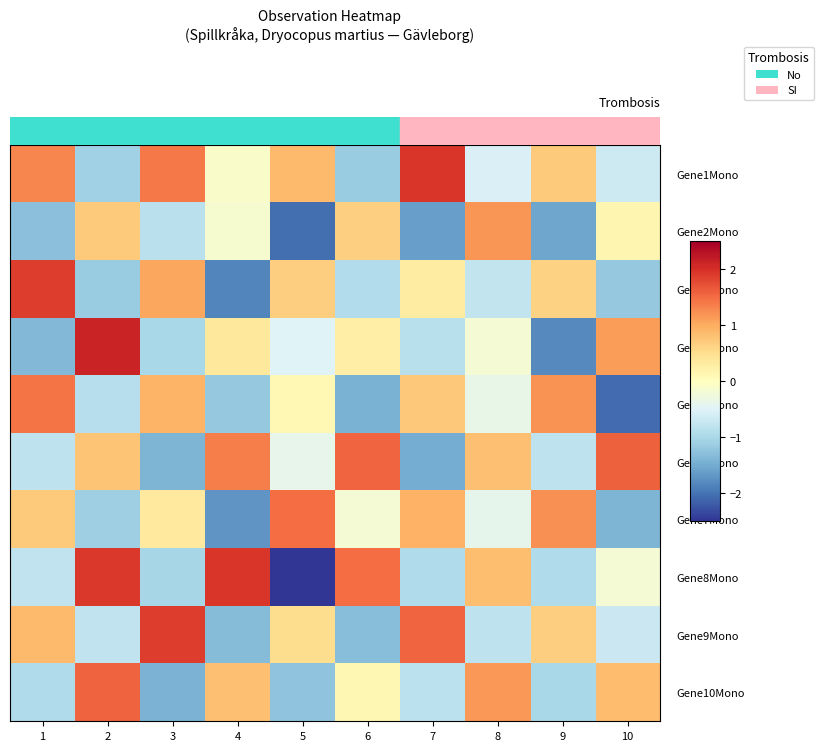

Reading right to left, extract all data points from this chart.

Gene1Mono: 10=-0.7	9=0.7	8=-0.5	7=1.9	6=-1.1	5=0.9	4=-0.1	3=1.4	2=-1.1	1=1.3
Gene2Mono: 10=0.2	9=-1.5	8=1.2	7=-1.6	6=0.7	5=-2.0	4=-0.1	3=-0.9	2=0.7	1=-1.3
Gene3Mono: 10=-1.2	9=0.6	8=-0.8	7=0.3	6=-0.9	5=0.7	4=-1.9	3=1.0	2=-1.1	1=1.9
Gene4Mono: 10=1.1	9=-1.8	8=-0.2	7=-0.9	6=0.3	5=-0.5	4=0.4	3=-1.0	2=2.1	1=-1.4
Gene5Mono: 10=-2.1	9=1.2	8=-0.4	7=0.7	6=-1.4	5=0.1	4=-1.2	3=0.9	2=-0.9	1=1.4
Gene6Mono: 10=1.6	9=-0.8	8=0.8	7=-1.5	6=1.6	5=-0.4	4=1.4	3=-1.4	2=0.8	1=-0.8
Gene7Mono: 10=-1.4	9=1.2	8=-0.4	7=1.0	6=-0.2	5=1.5	4=-1.7	3=0.3	2=-1.1	1=0.7
Gene8Mono: 10=-0.2	9=-0.9	8=0.8	7=-0.9	6=1.5	5=-2.5	4=1.9	3=-1.0	2=1.9	1=-0.8
Gene9Mono: 10=-0.7	9=0.7	8=-0.8	7=1.5	6=-1.3	5=0.5	4=-1.3	3=1.9	2=-0.8	1=0.9
Gene10Mono: 10=0.9	9=-1.0	8=1.2	7=-0.8	6=0.1	5=-1.2	4=0.8	3=-1.4	2=1.6	1=-0.9